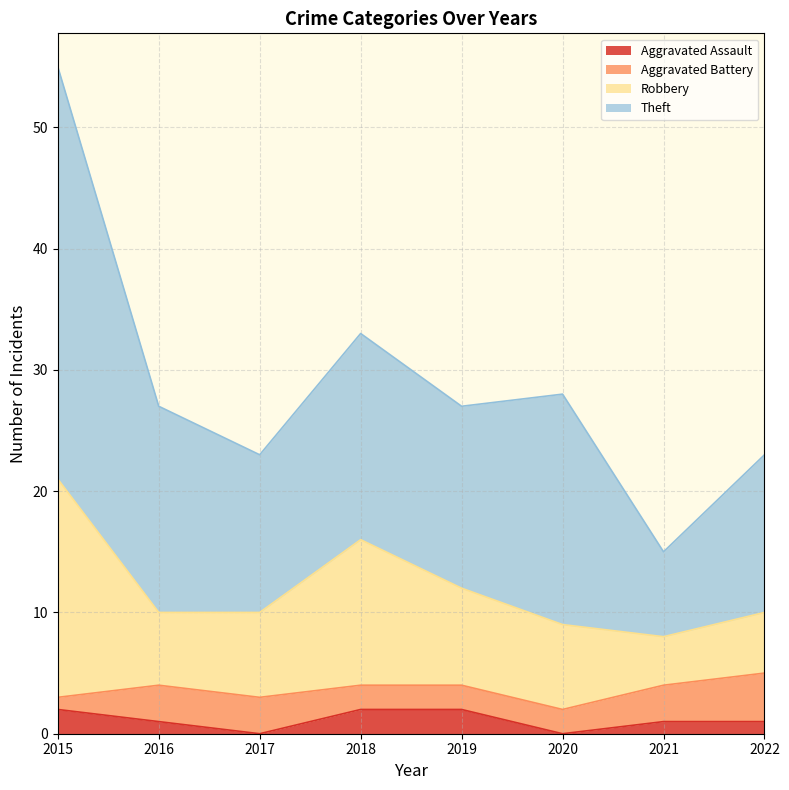

Between 2018 and 2017, which is larger?

2018